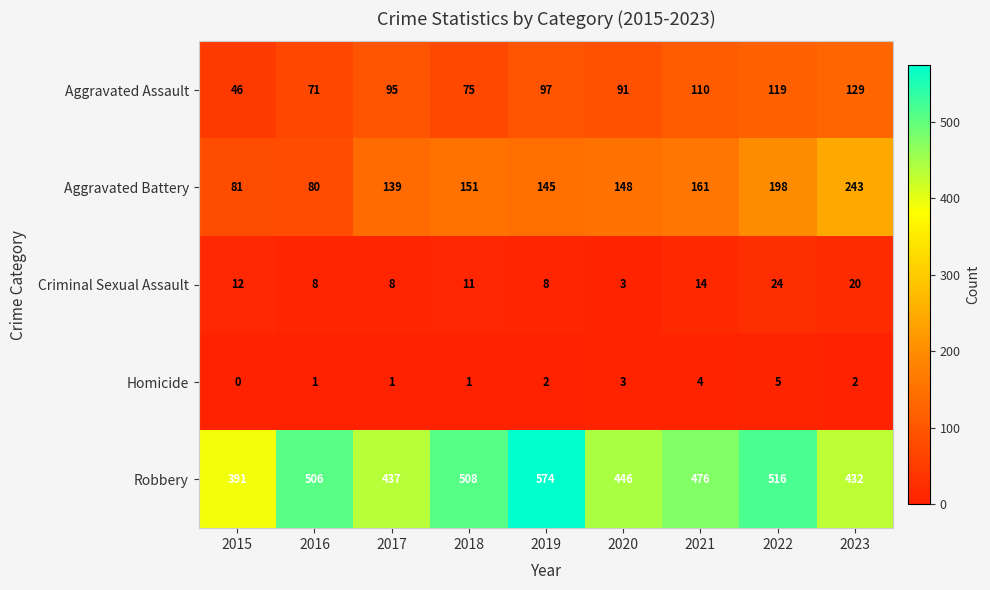

The value of Aggravated Battery at 2022 is 50. True or false?

False